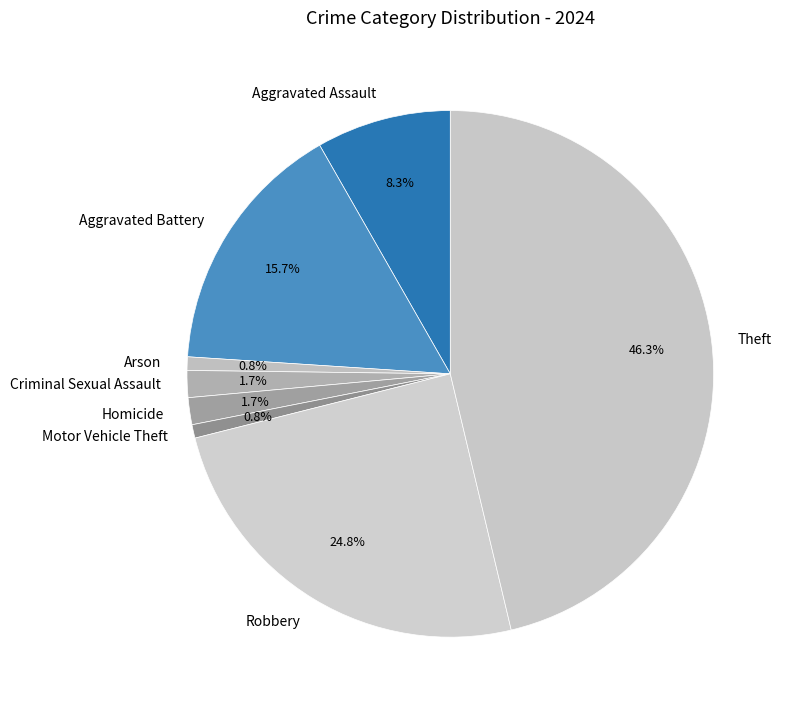

Which category has the biggest portion of the pie?

Theft